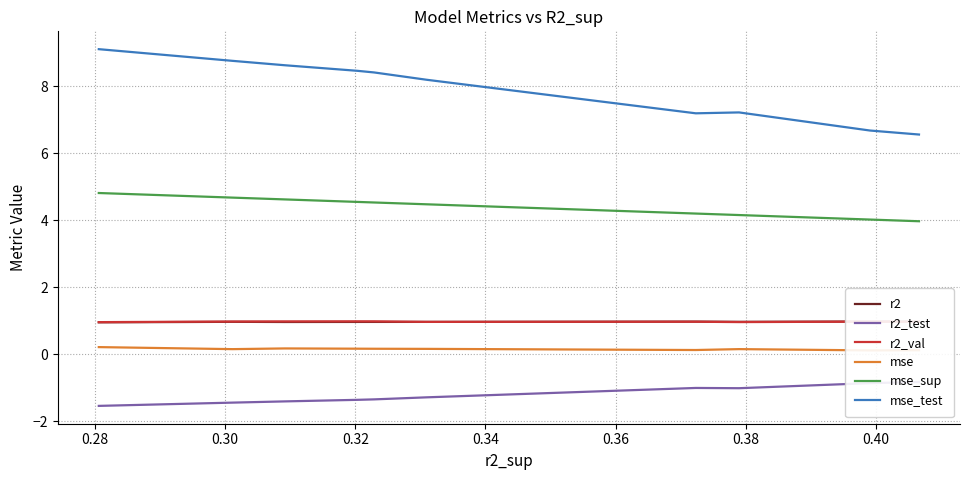

What is the minimum value shown in the chart?

-1.5